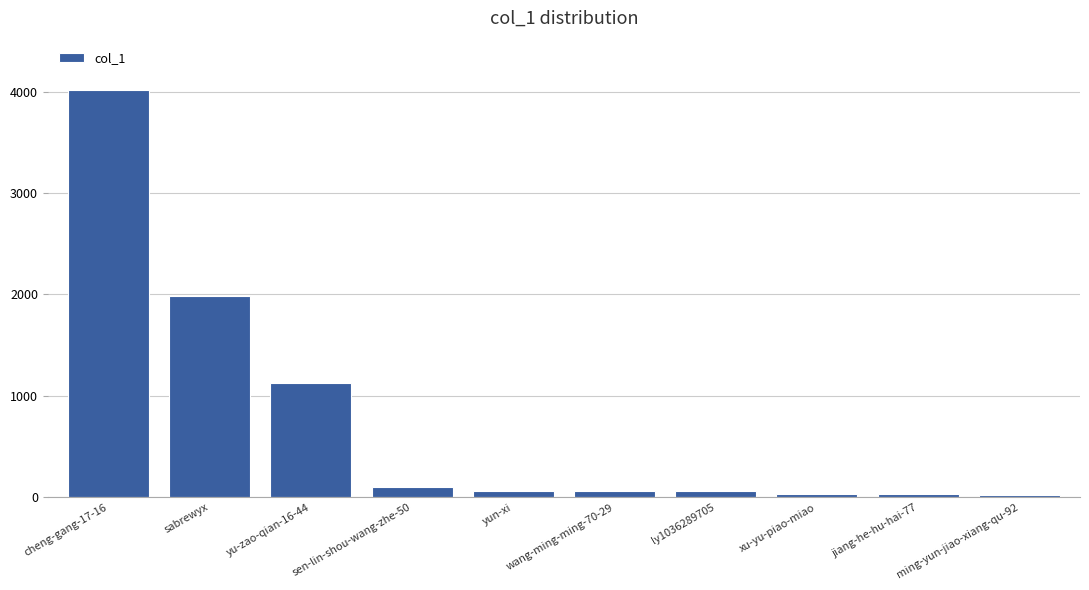

What is the difference between the maximum and minimum values?

3991